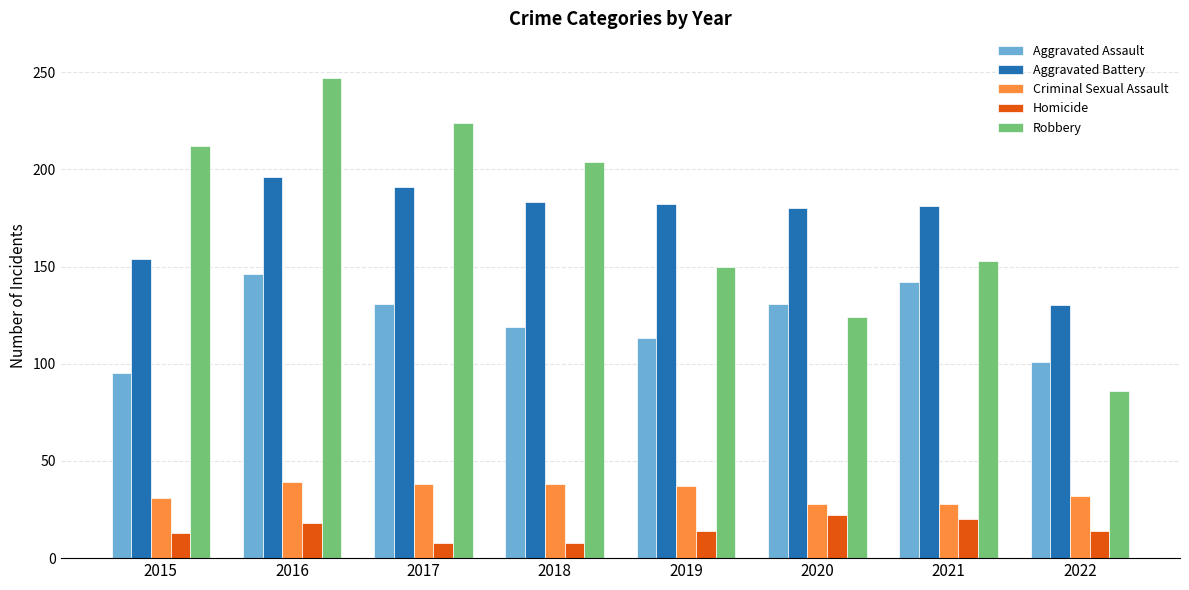

Are the bars horizontal?

No